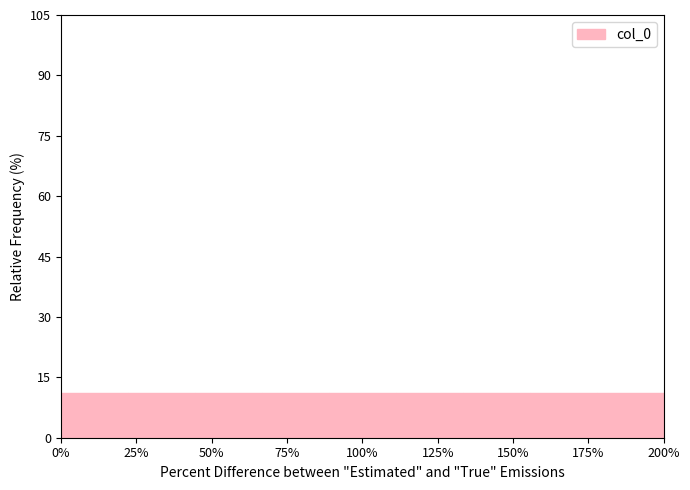

Reading left to right, transcribe this chart: for each bar, give the range it covers on the x-axis and its height. Neither the bar edges nor the heights are printed on the chart, so give them approximately, as read against the axes.

0 to 20: 12
20 to 45: 12
45 to 65: 12
65 to 90: 12
90 to 110: 12
110 to 135: 12
135 to 155: 12
155 to 180: 12
180 to 200: 12